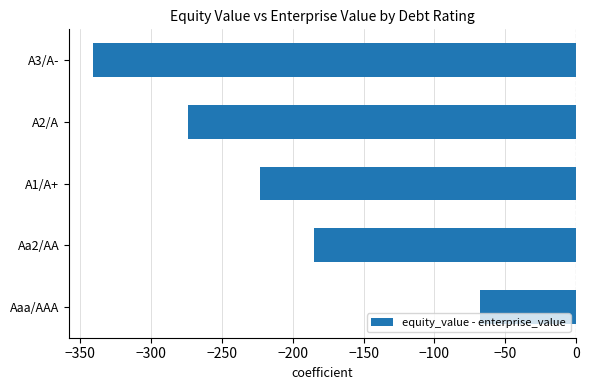

What is the difference between the values at A3/A- and Aa2/AA?

155.6